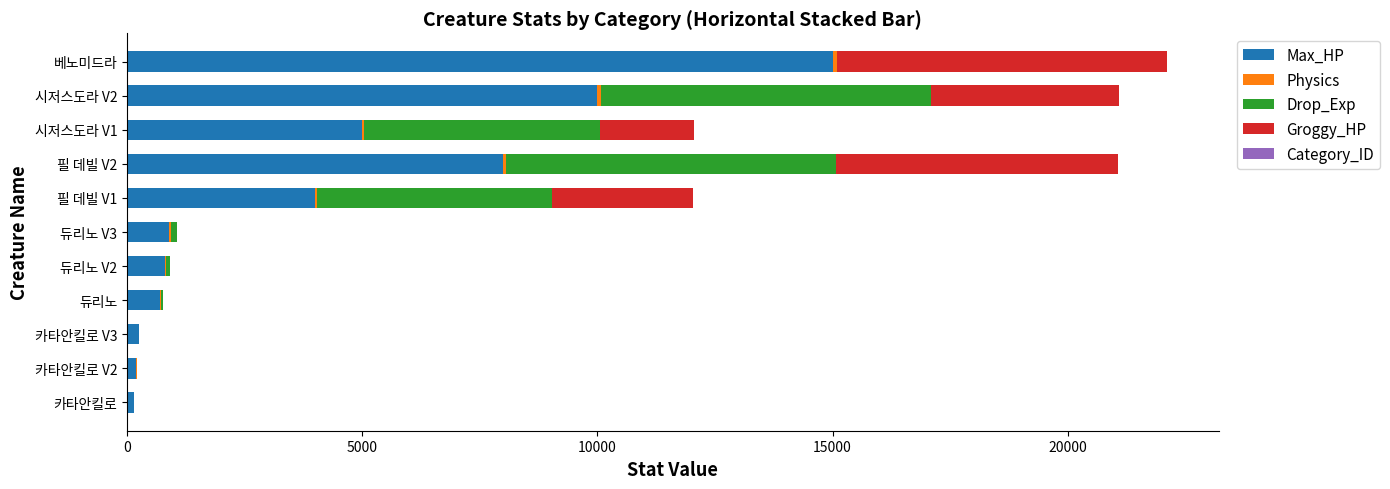

At which label does Max_HP reach its peak?

베노미드라